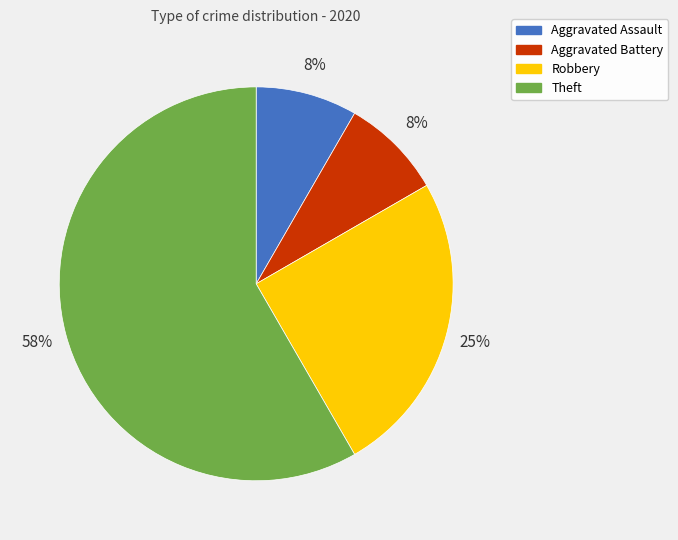

What percentage is the Aggravated Battery slice, to the nearest percent?

8%